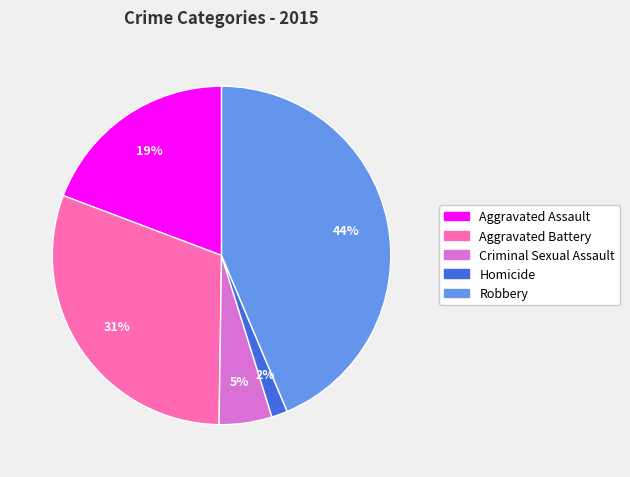

Is there any slice that represents more than half of the pie?

No